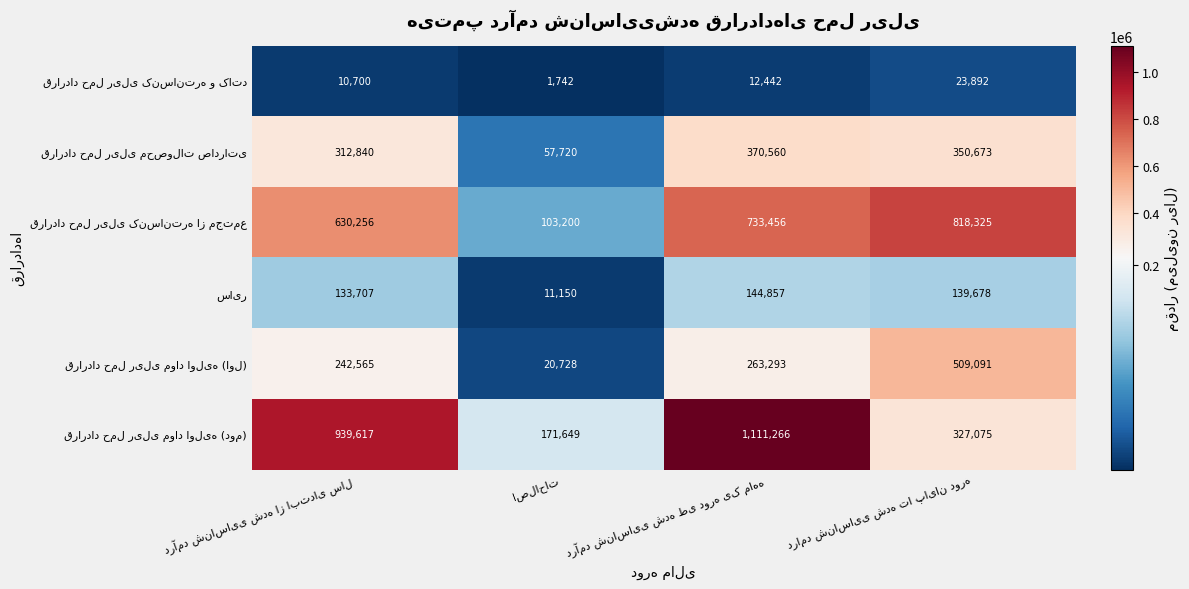

How many distinct data groups are displayed?

6